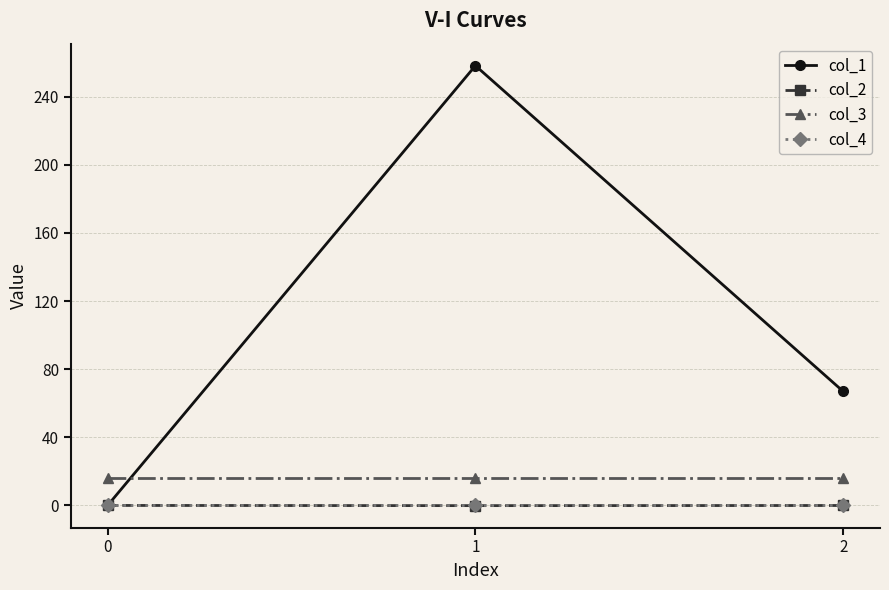

What is the sum of all col_3 values?

48.0